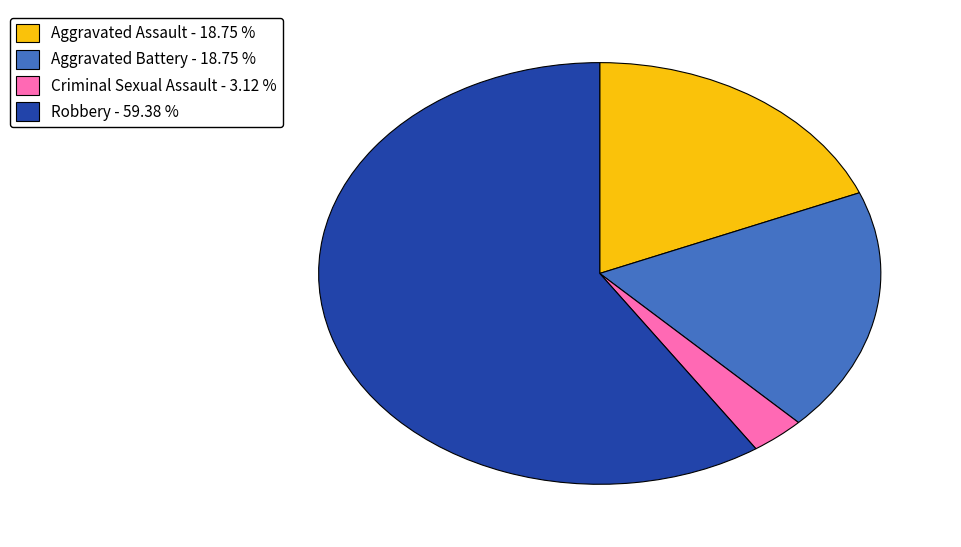

Count the number of slices in the pie.

4